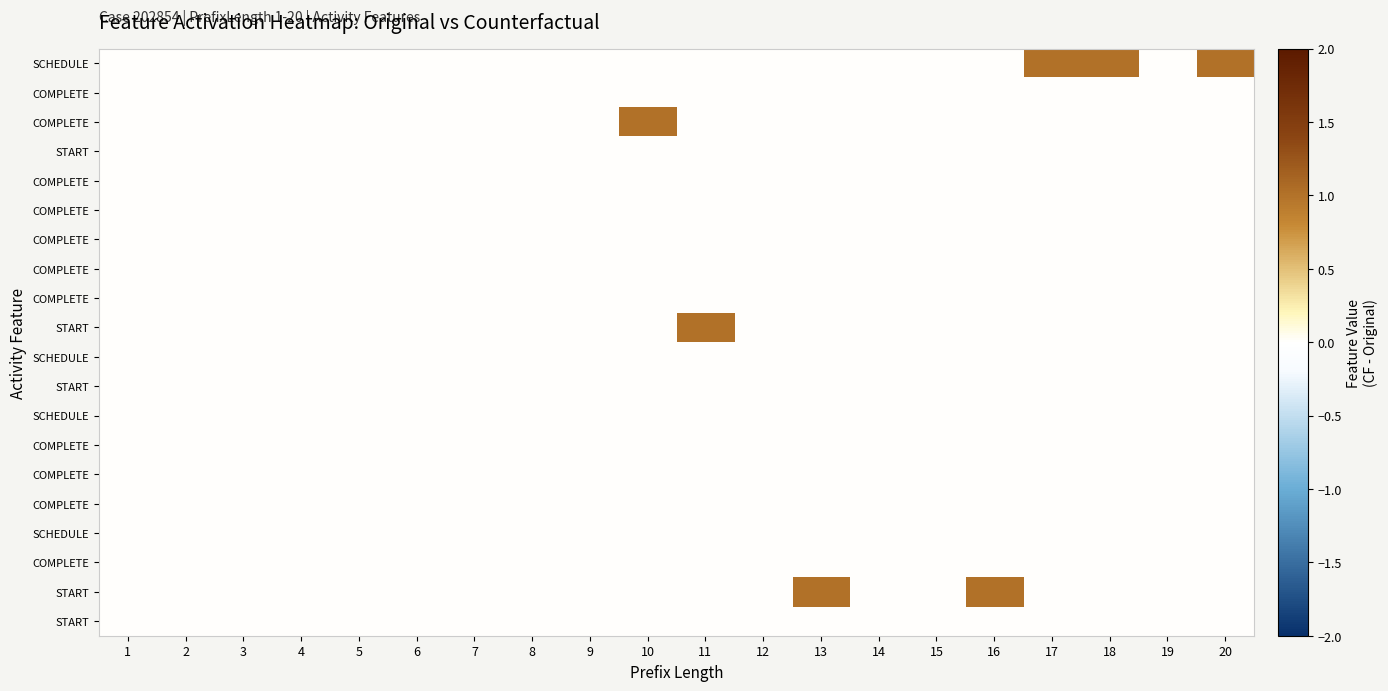

At which category does the chart reach its peak across all series?

17